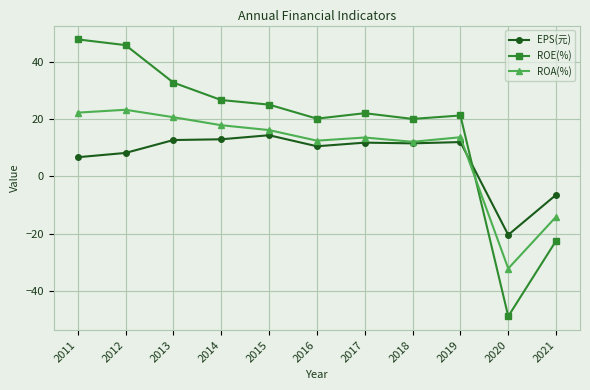

True or false: ROE(%) has a value of 25.1 at 2015.

True